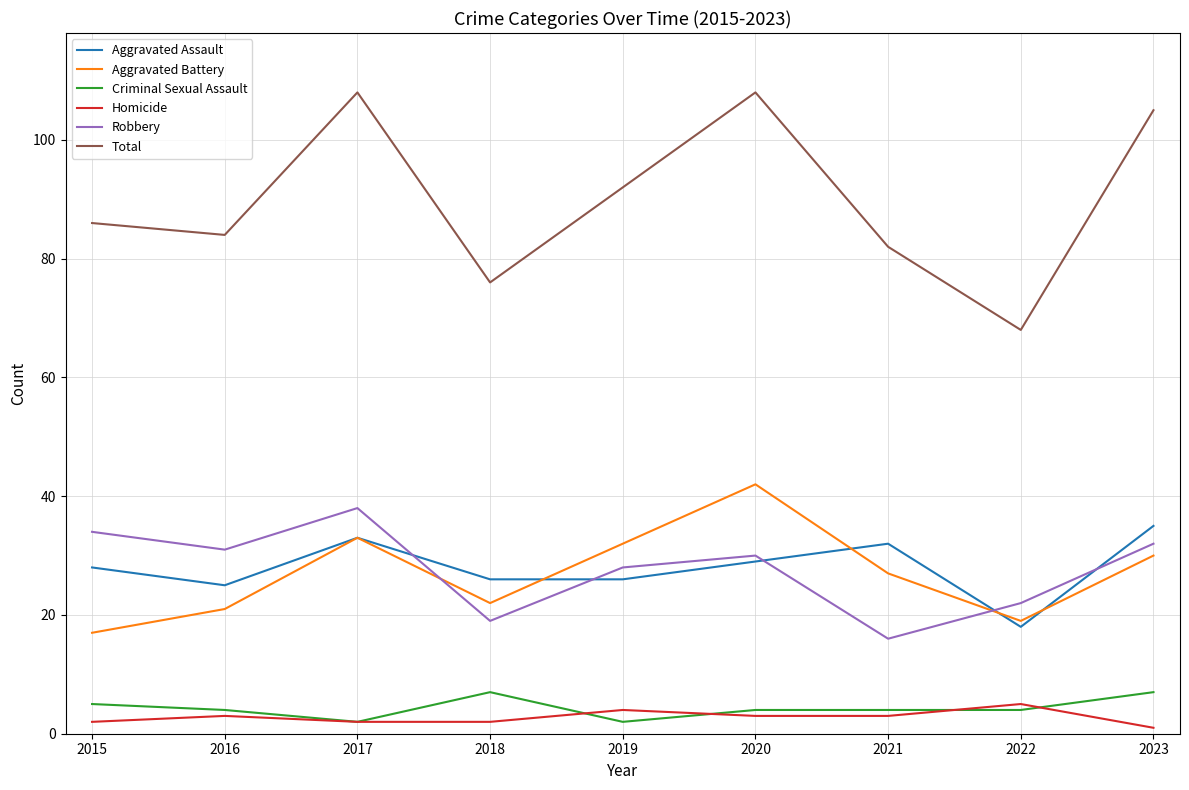

Which series has the largest total across all categories?

Total